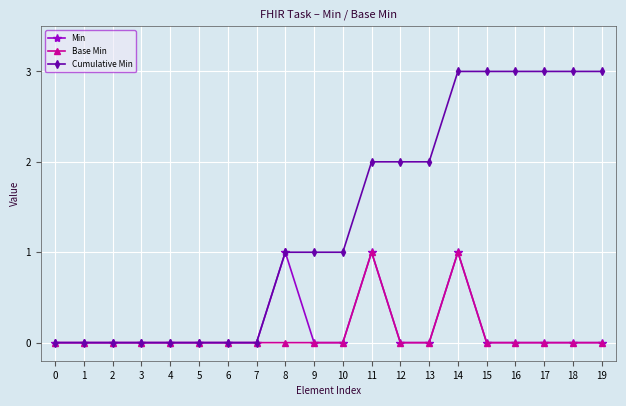

Which series has the widest spread of values?

Cumulative Min